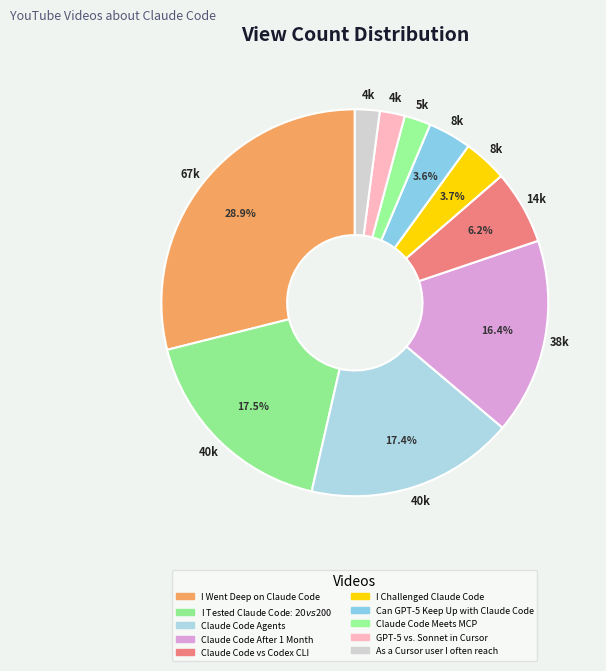

What percentage is NOT represented by Claude Code Agents?

82.6%